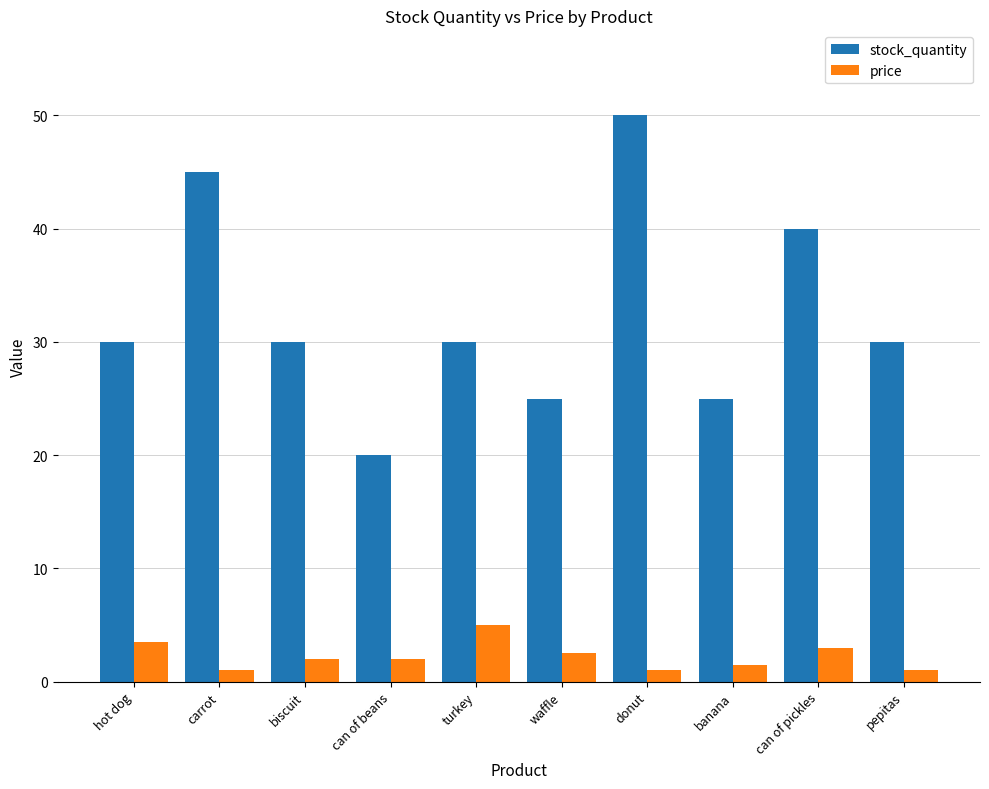

Rank the series at banana from highest to lowest value.

stock_quantity, price